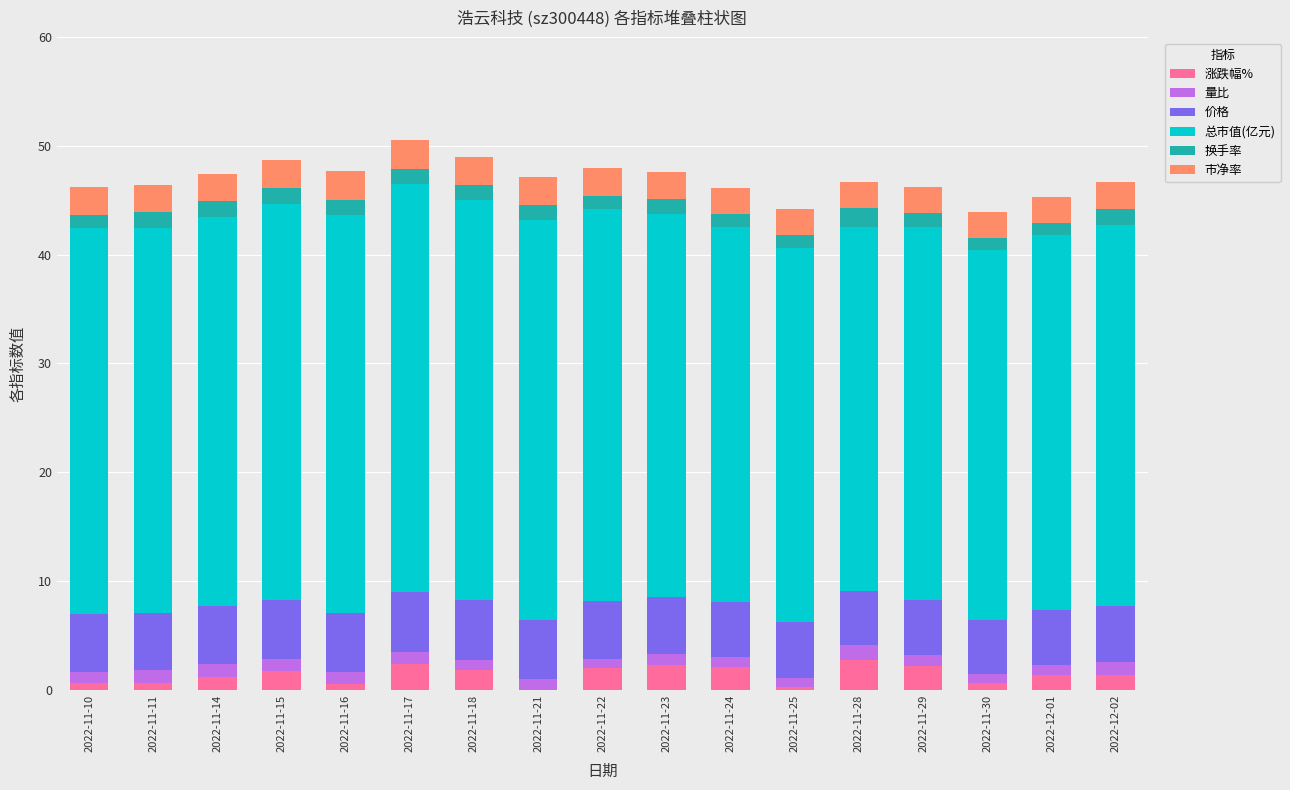

Is it true that 涨跌幅% equals -1.8 at 2022-11-21?

False